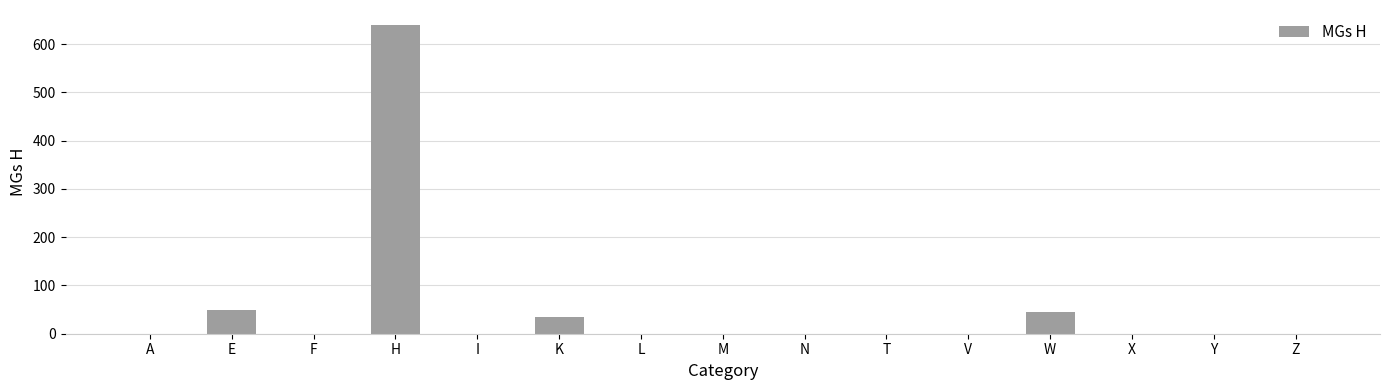

What is the change in value from N to W?

+45